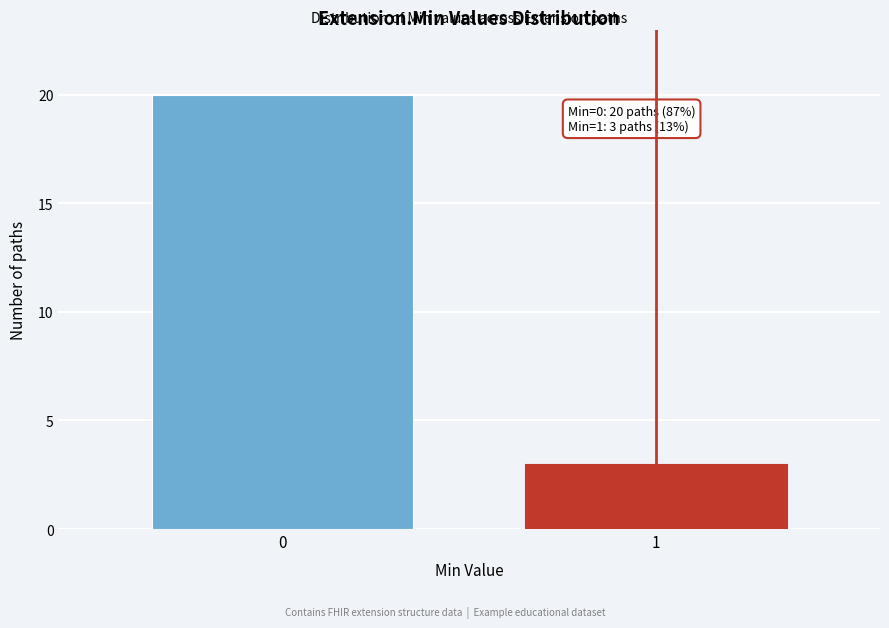

Reading left to right, transcribe all the data shown in this chart.

0=20	1=3